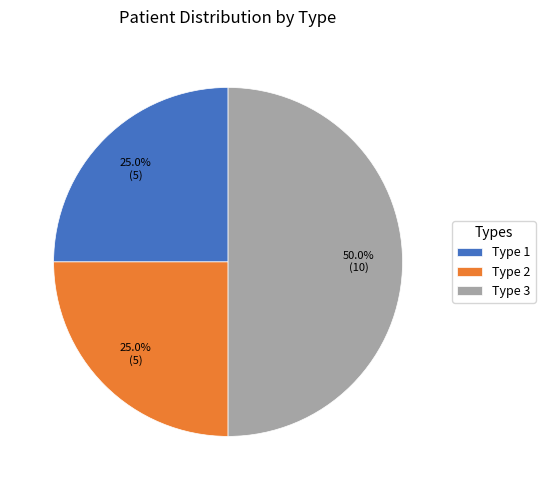

What is the total percentage of Type 3 and Type 1?

75.0%